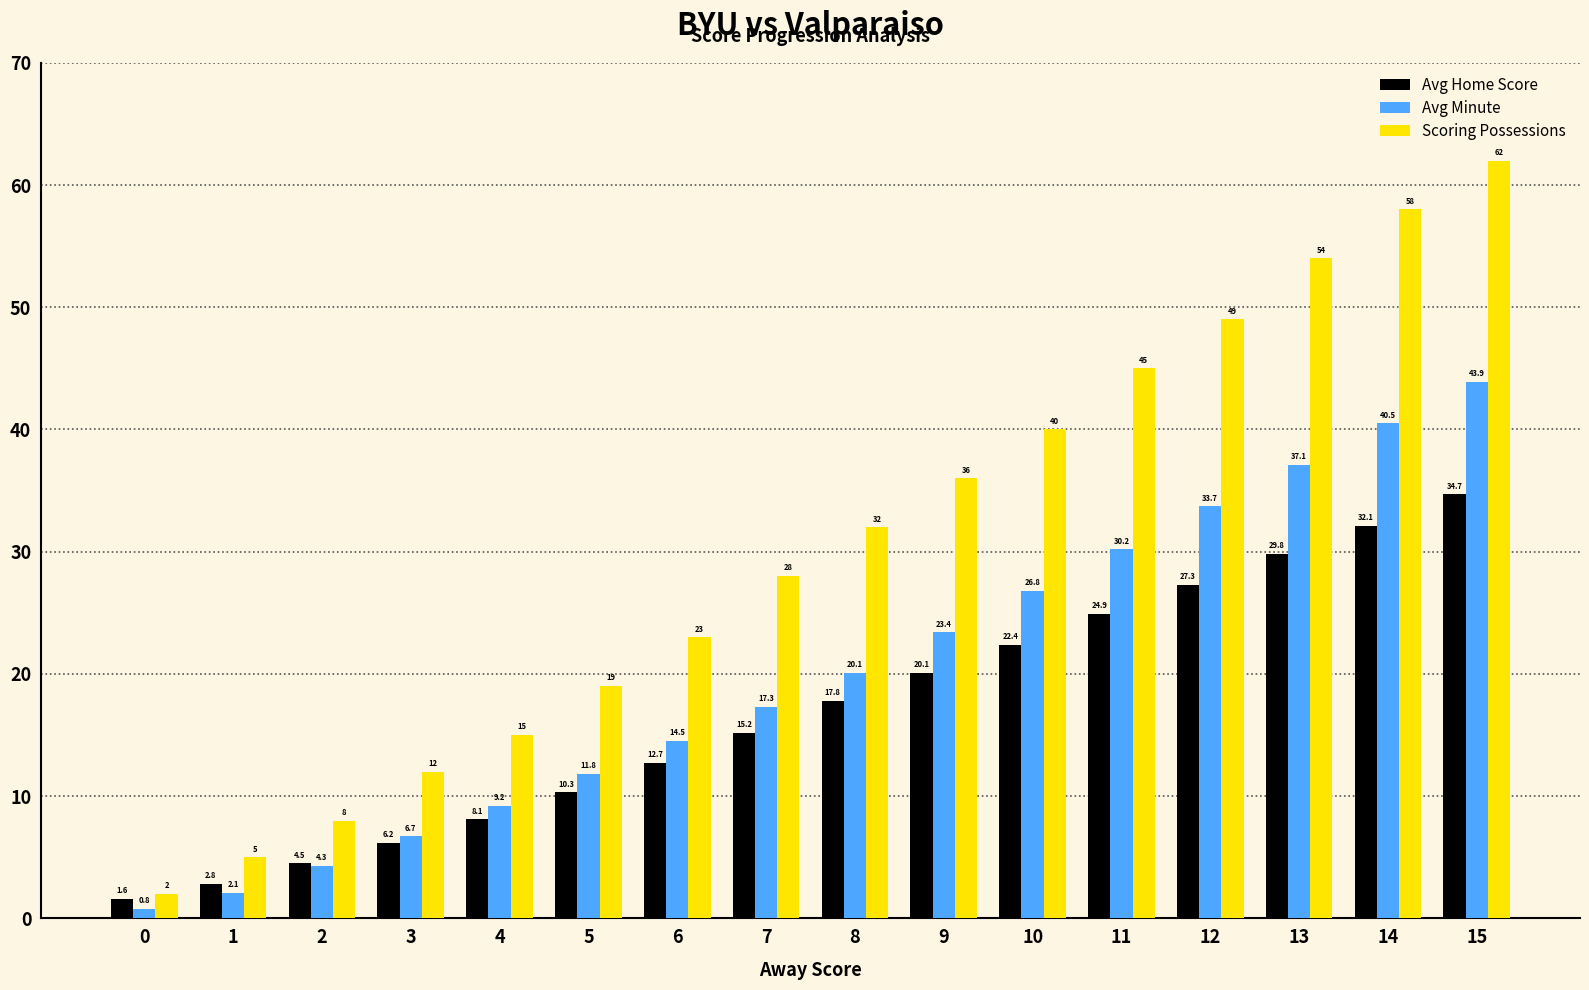

List the series in order of their peak value, highest first.

Scoring Possessions, Avg Minute, Avg Home Score